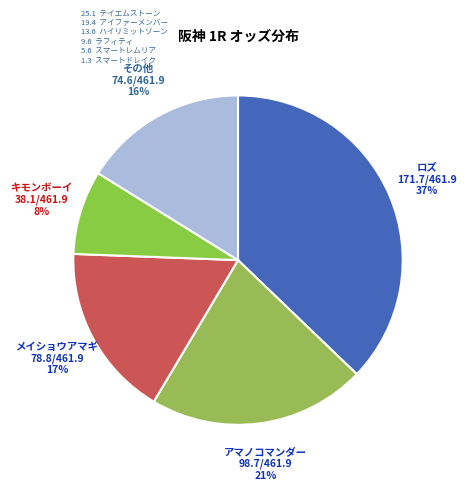

How many segments does this pie chart have?

5